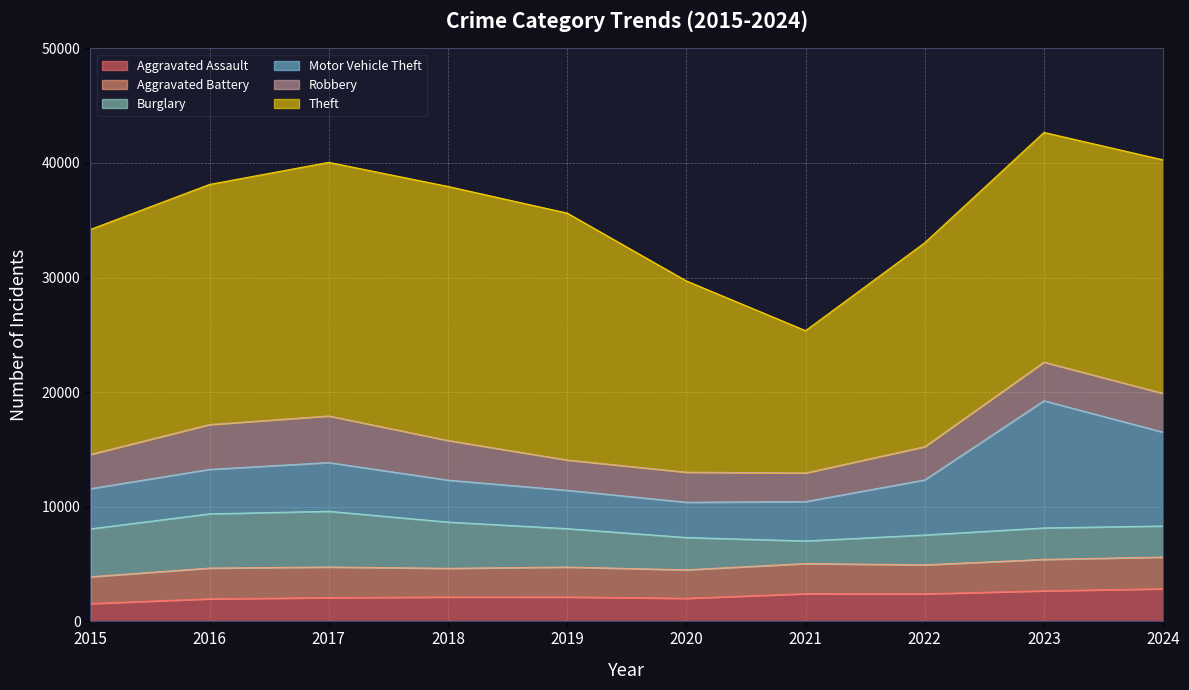

Is it true that Motor Vehicle Theft equals 3077 at 2020?

True